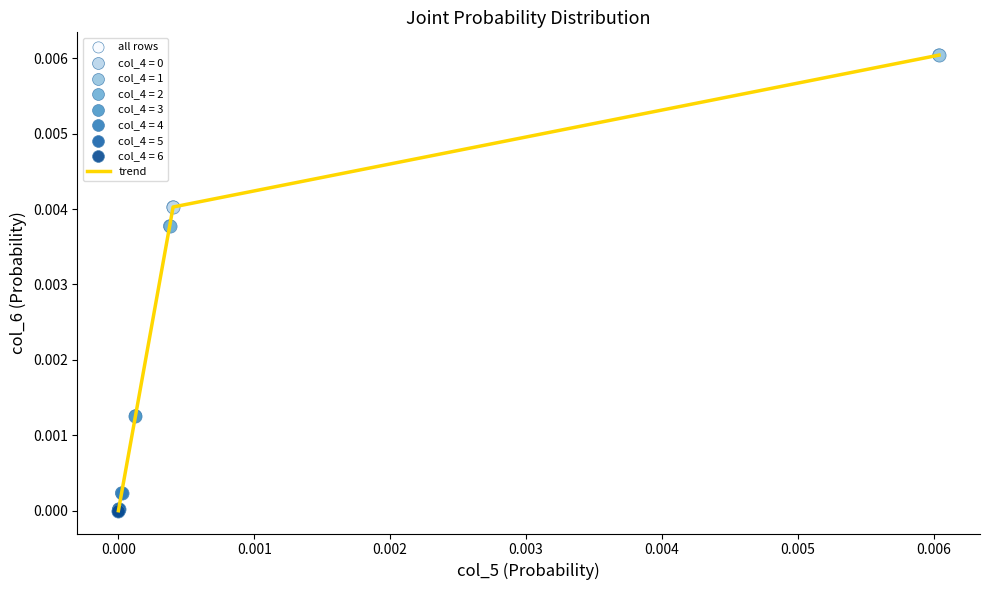

True or false: the data has more than 1 interior local peaks.

False